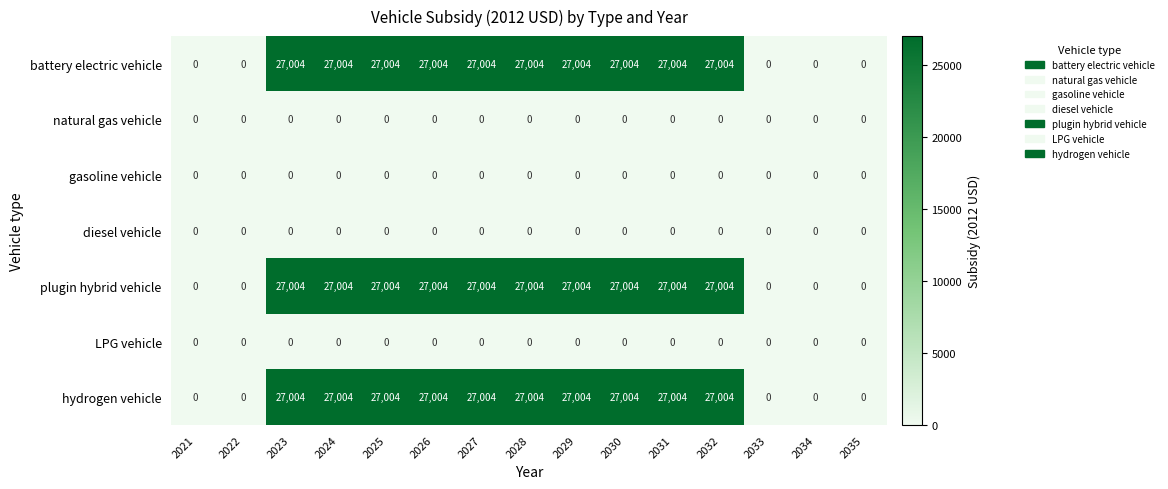

At how many categories does at least one series exceed 25429?

10